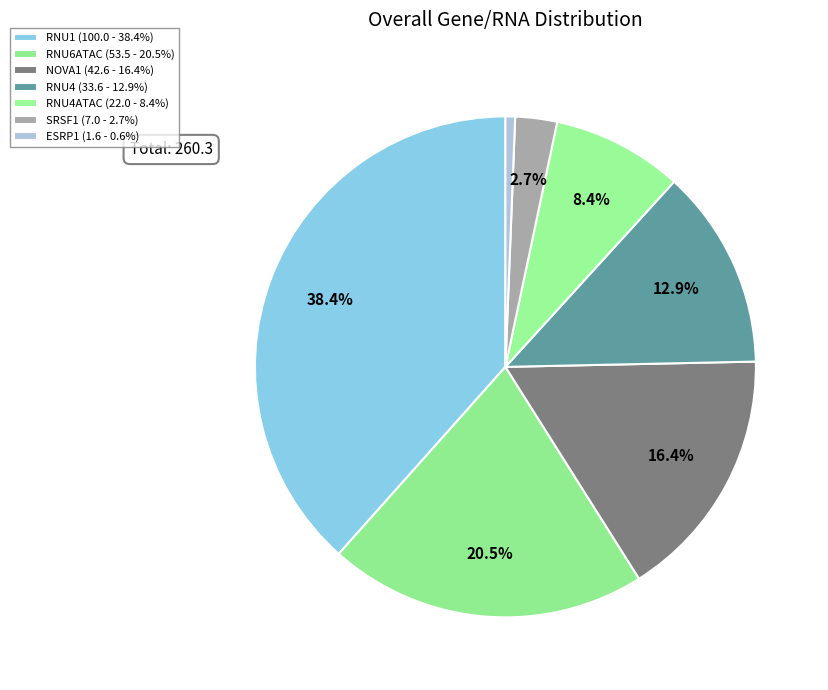

Rank the categories by value from highest to lowest.

RNU1, RNU6ATAC, NOVA1, RNU4, RNU4ATAC, SRSF1, ESRP1